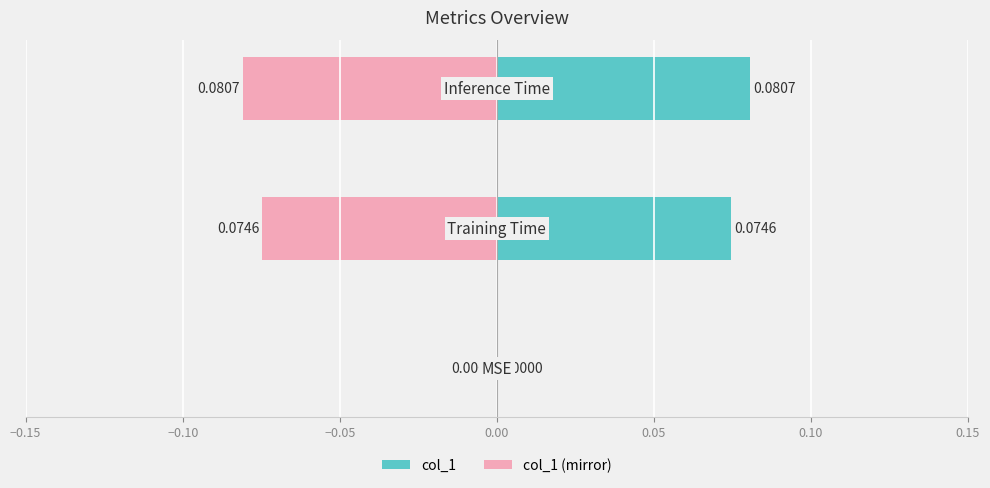

Reading left to right, what are all the values shown in this chart?

col_1: 0.0	0.1	0.1
col_1 (mirror): 0.0	-0.1	-0.1